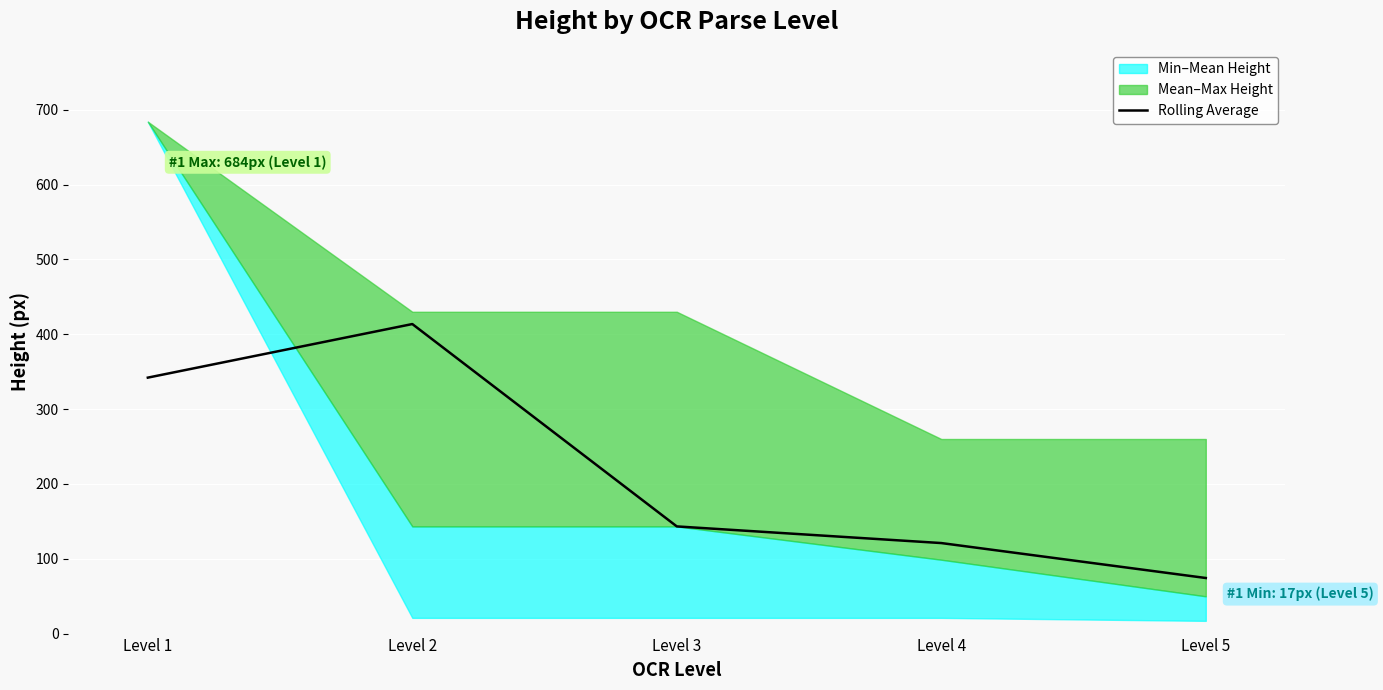

The value at Level 5 is 102.0. True or false?

False